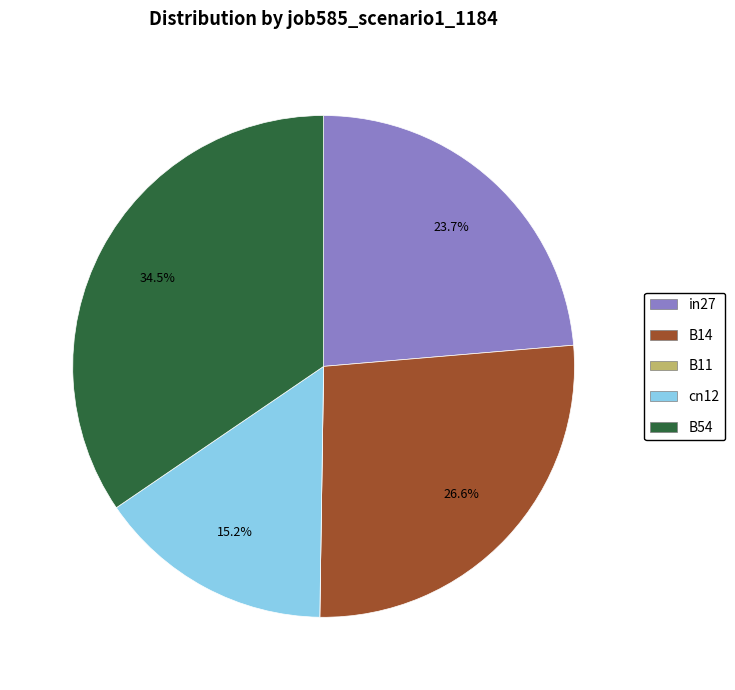

Which has a higher value, B14 or in27?

B14